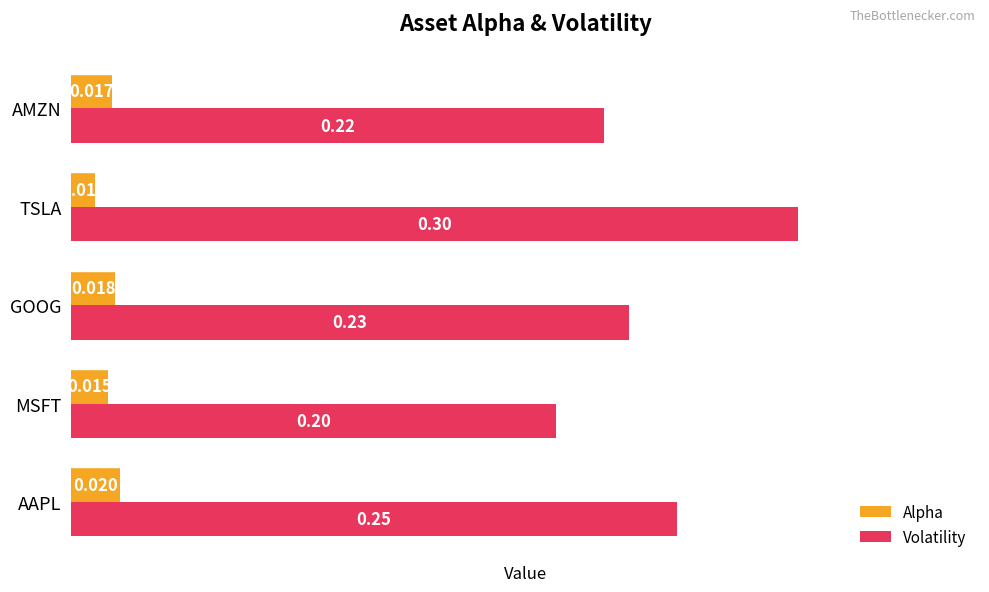

At which category is the sum across all series the highest?

TSLA